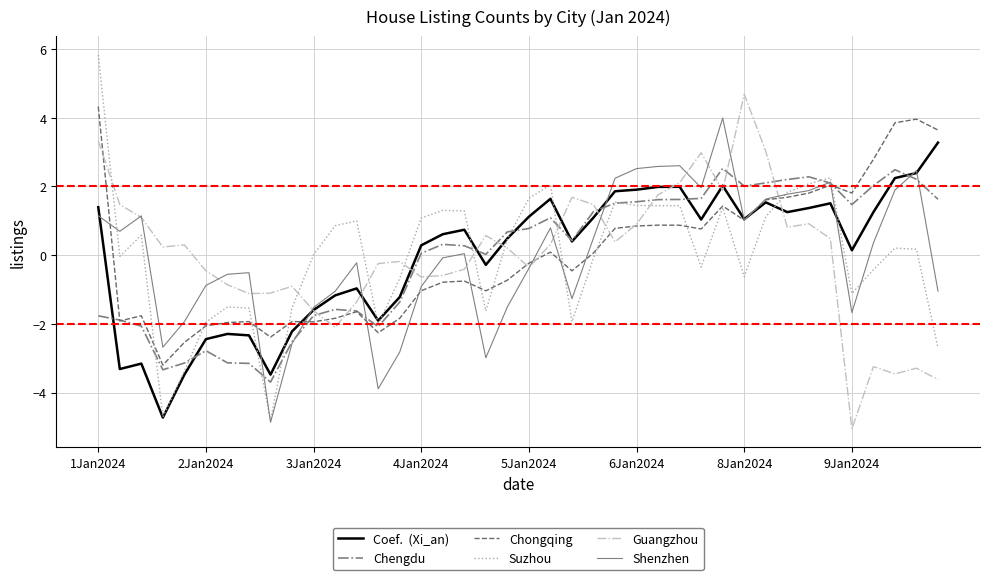

What is the maximum value shown in the chart?

5.8